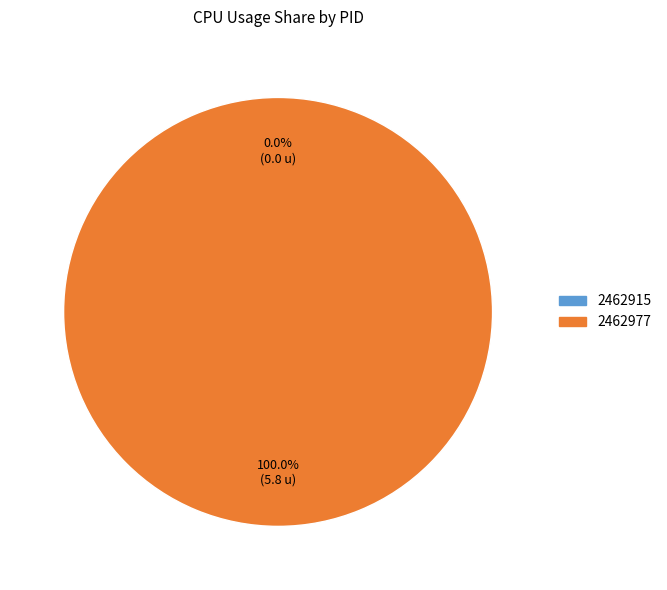

Is there any slice that represents more than half of the pie?

Yes